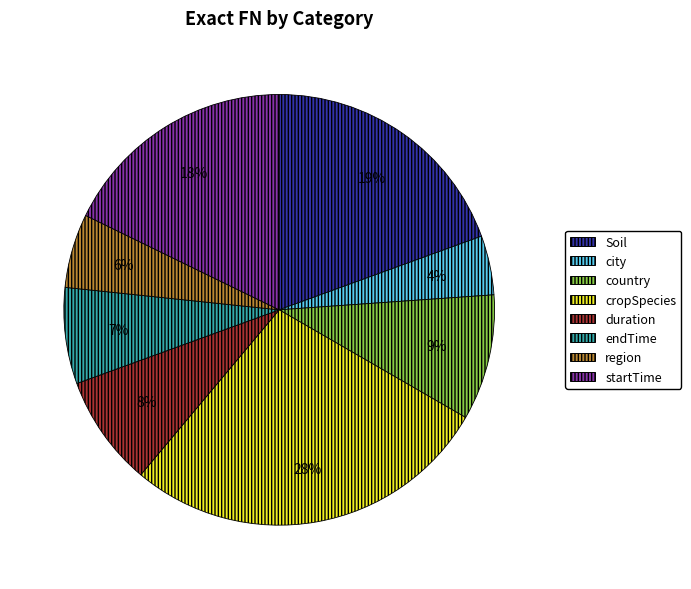

To the nearest percent, what percentage of the pie is duration?

8%